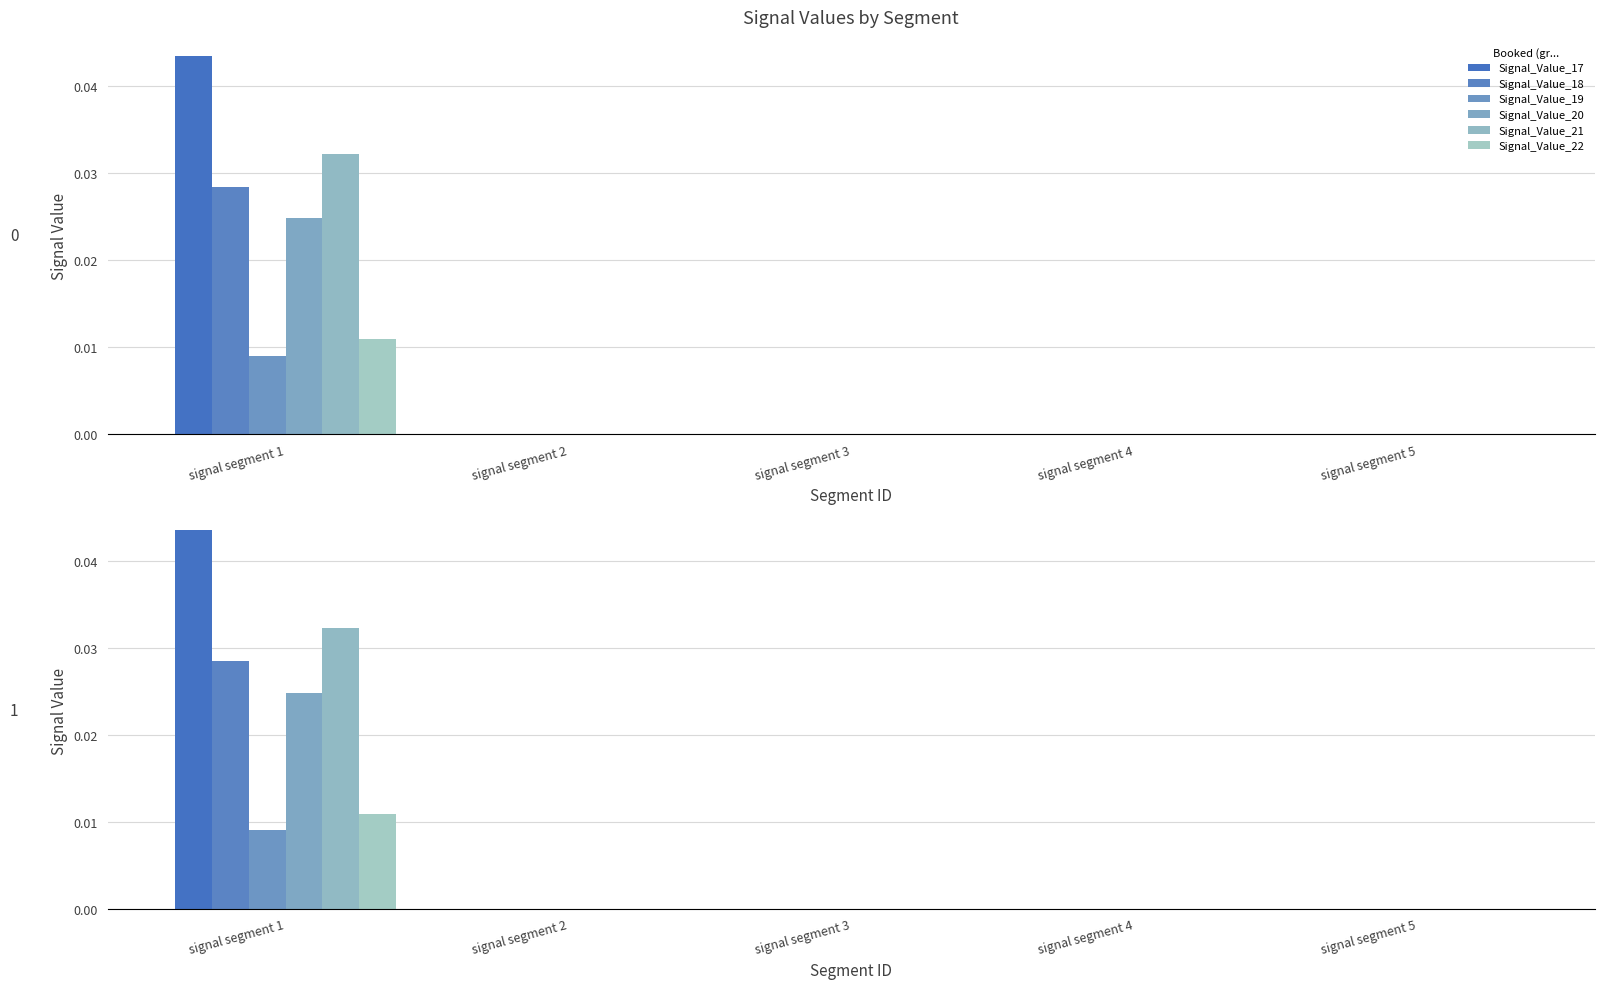

Rank the categories by Signal_Value_22 value from highest to lowest.

signal segment 1, signal segment 2, signal segment 3, signal segment 4, signal segment 5